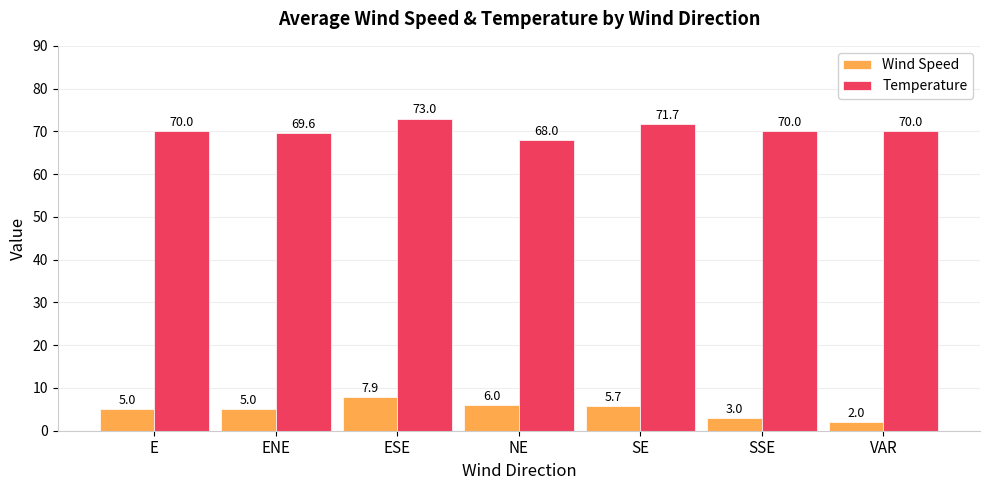

Rank the series at VAR from lowest to highest value.

Wind Speed, Temperature